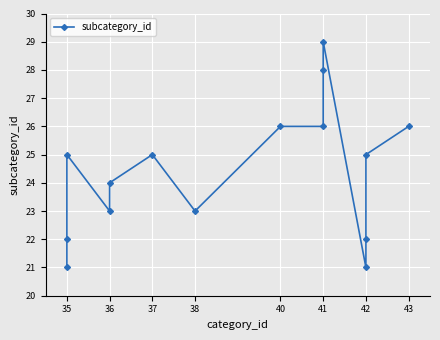

Between 36 and 42, which is larger?

36